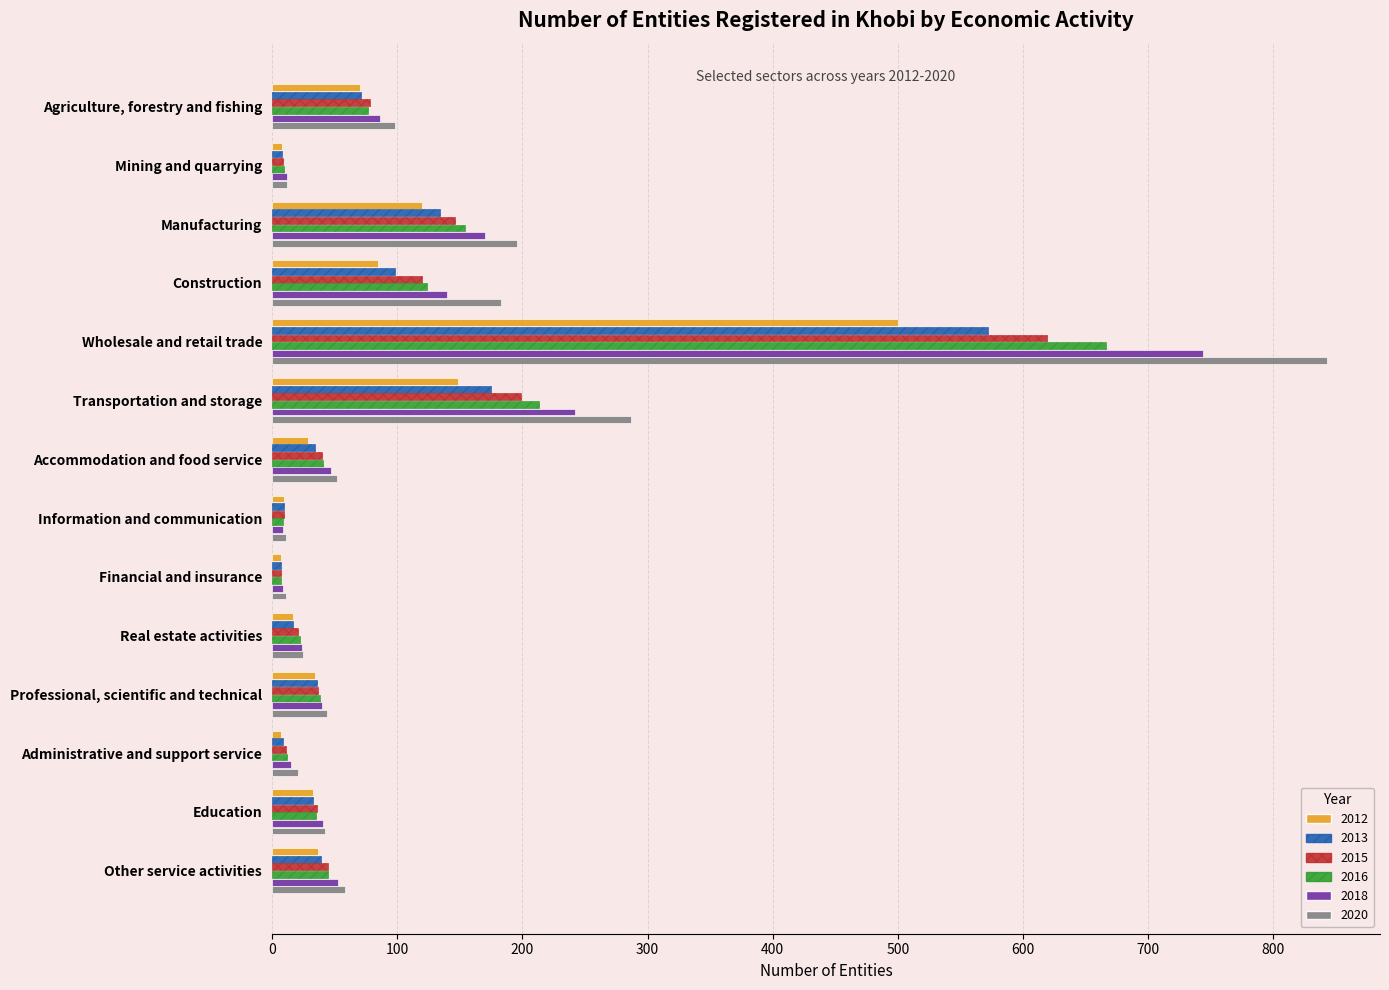

What is the spread (max minus min) of values at Transportation and storage?

138